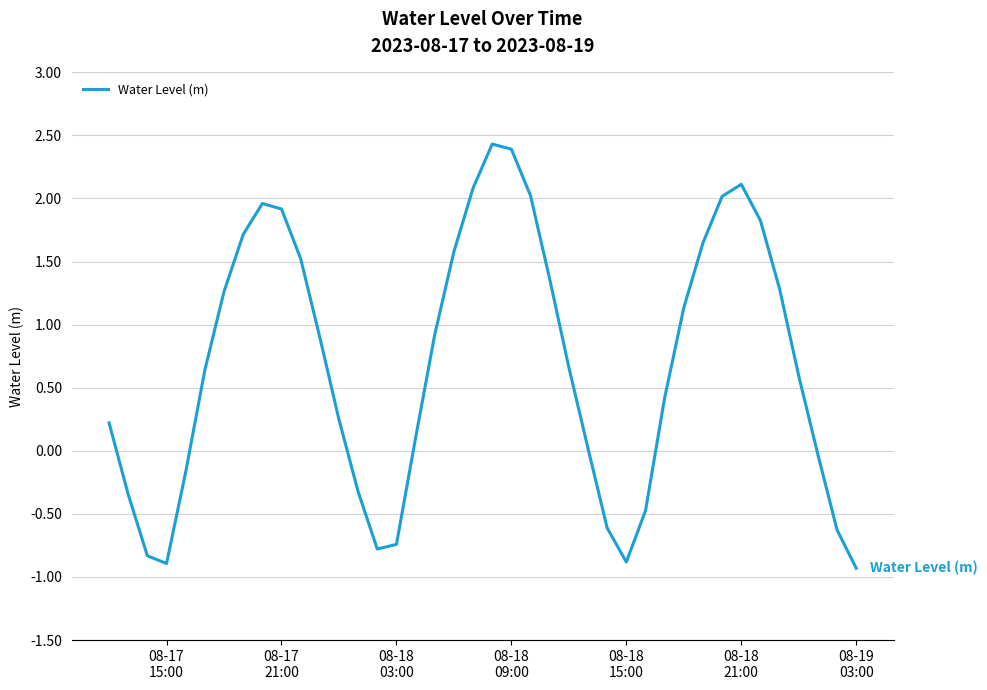

Does the chart display data point markers on the line(s)?

No